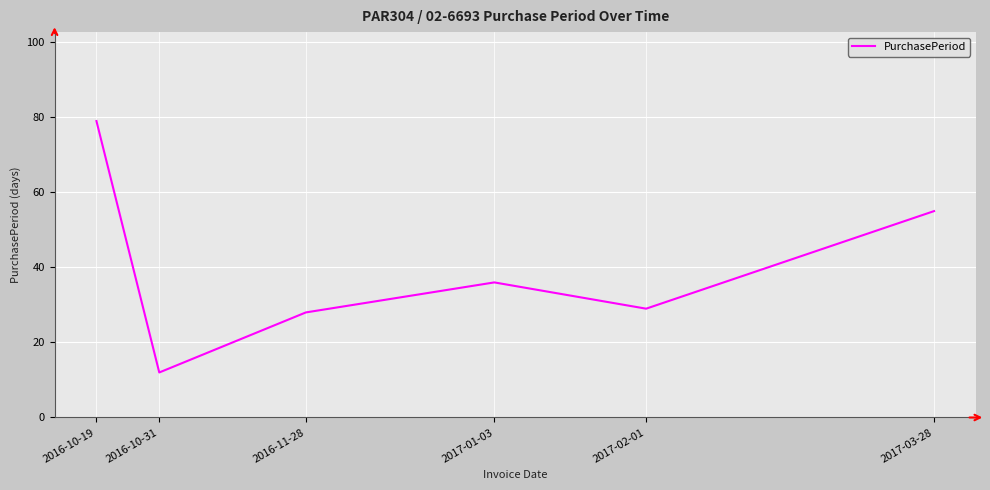

At which category does the data reach its first local valley?

2016-10-31